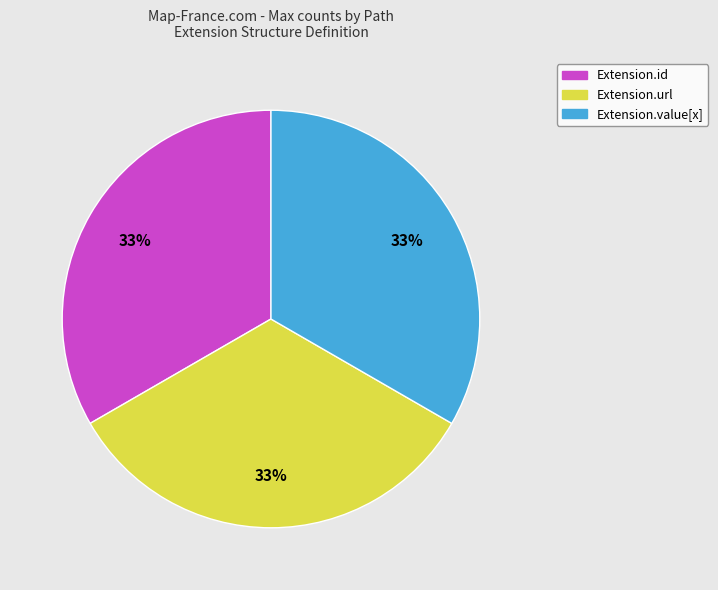

Is the sum of Extension.id and Extension.value[x] greater than half?

Yes